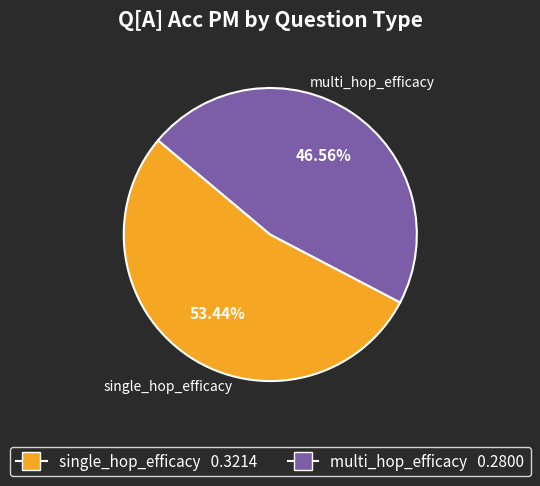

To the nearest percent, what is the difference between the largest and smallest slice percentages?

7%